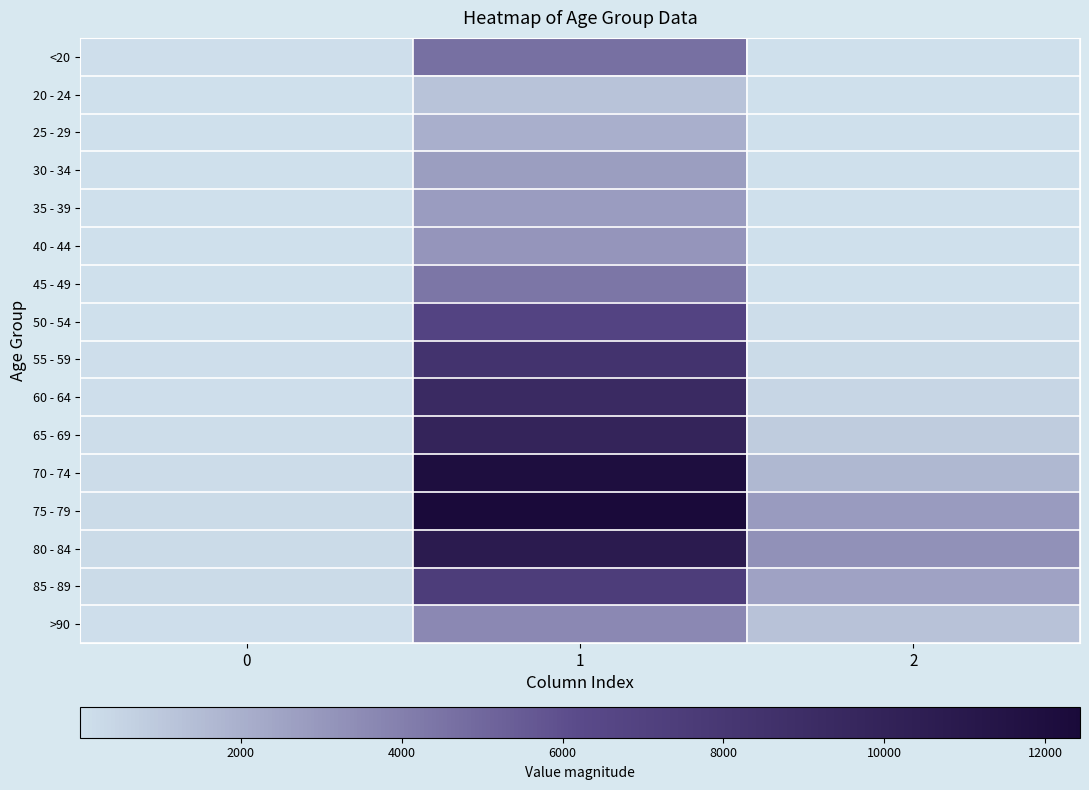

Rank the series by their maximum value, from lowest to highest.

20 - 24, 25 - 29, 30 - 34, 35 - 39, 40 - 44, >90, 45 - 49, <20, 50 - 54, 85 - 89, 55 - 59, 60 - 64, 65 - 69, 80 - 84, 70 - 74, 75 - 79